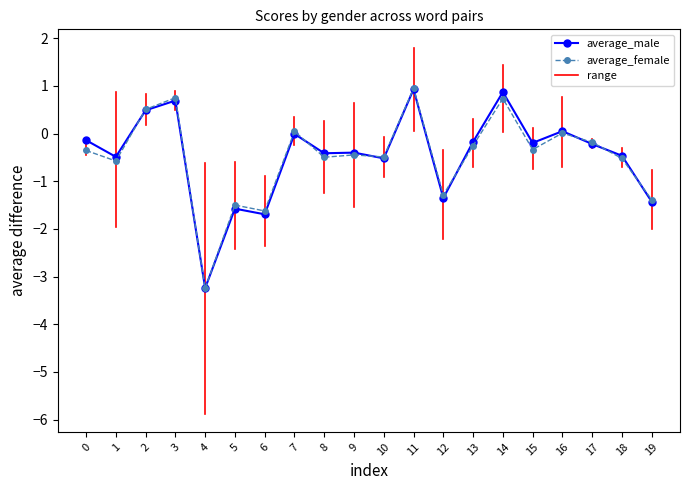

At which label does average_male reach its minimum?

4